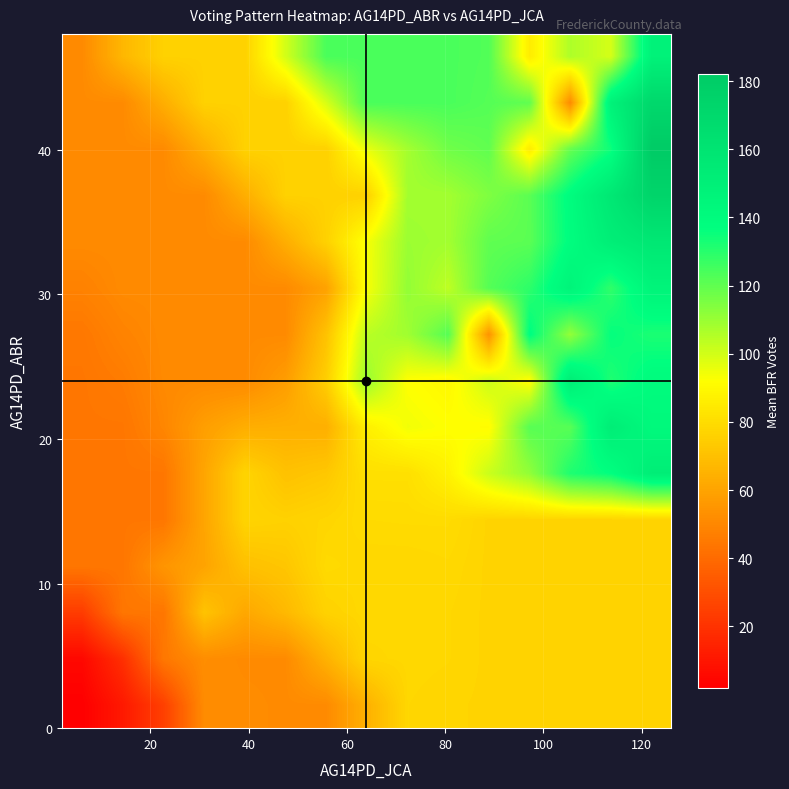

At how many categories does at least one series exceed 78?

10